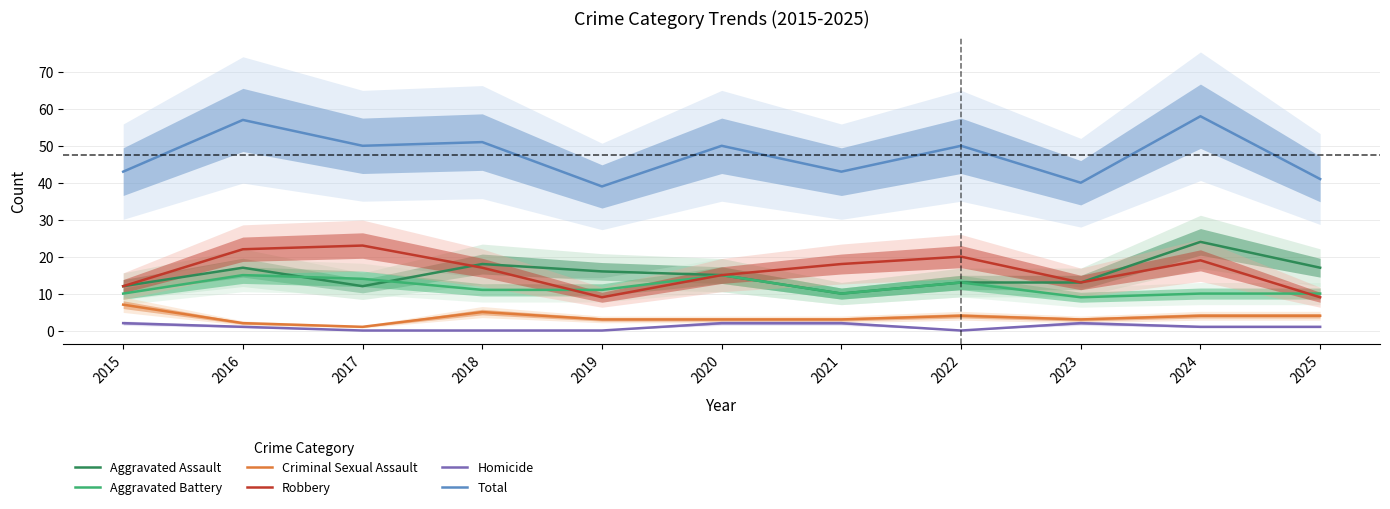

What are all the series names shown in the legend?

Aggravated Assault, Aggravated Battery, Criminal Sexual Assault, Robbery, Homicide, Total